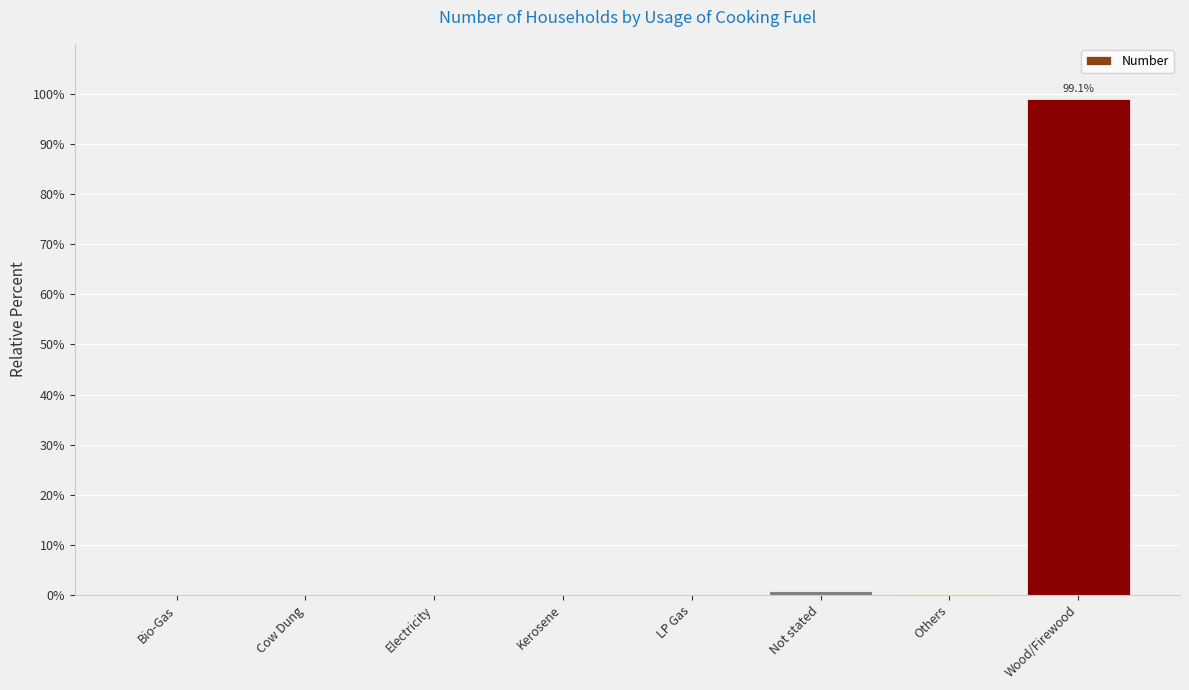

What is the sum of all values?

100.0